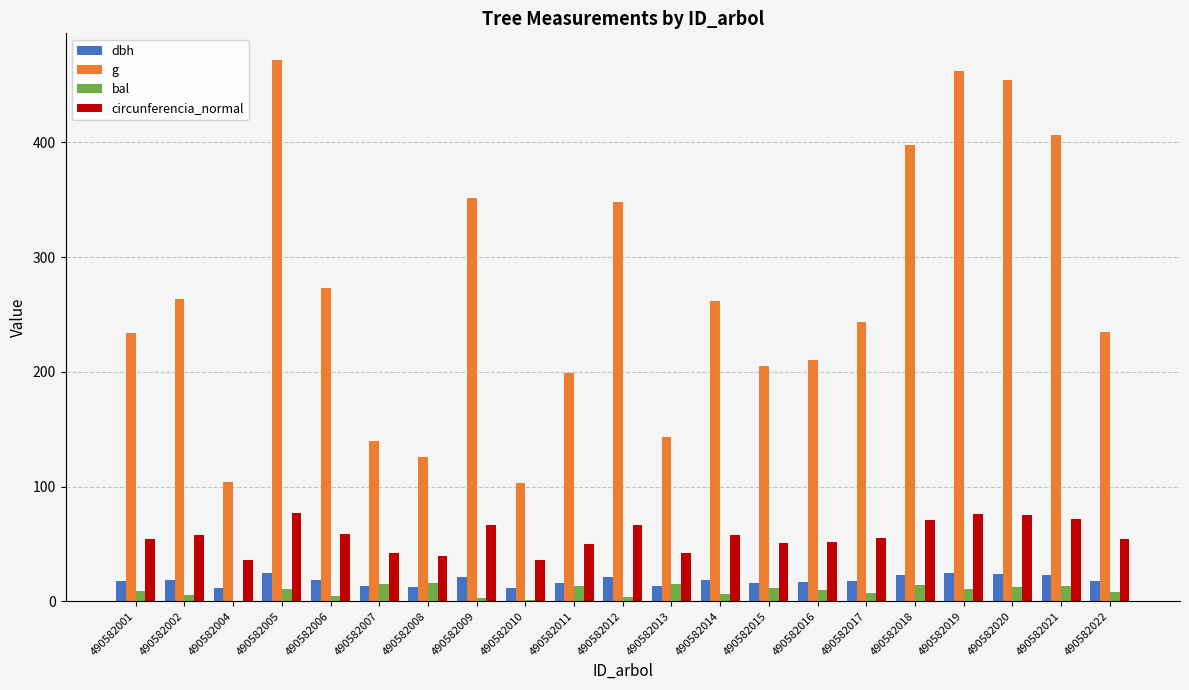

How many groups of bars are there?

21